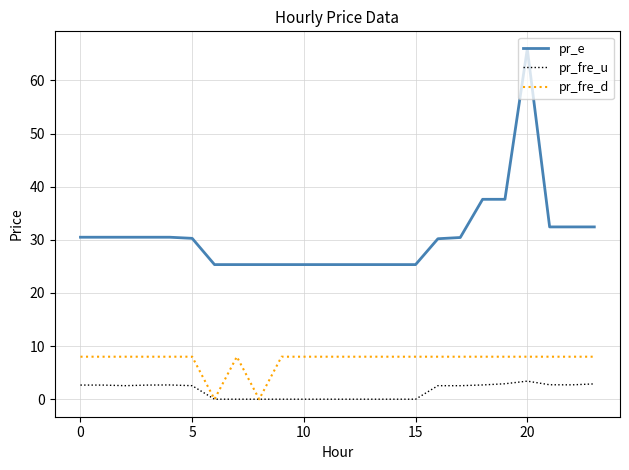

List the series in order of their peak value, lowest first.

pr_fre_u, pr_fre_d, pr_e